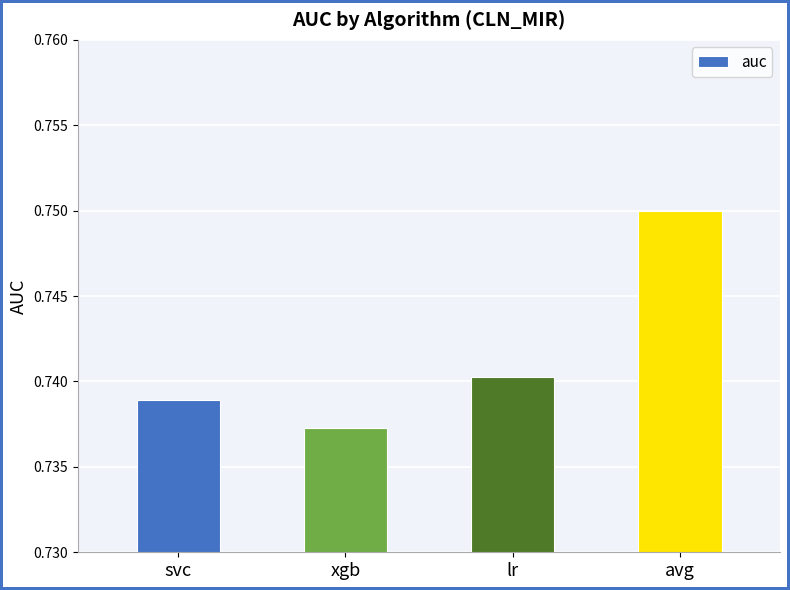

True or false: the data shows 1.2 at lr.

False